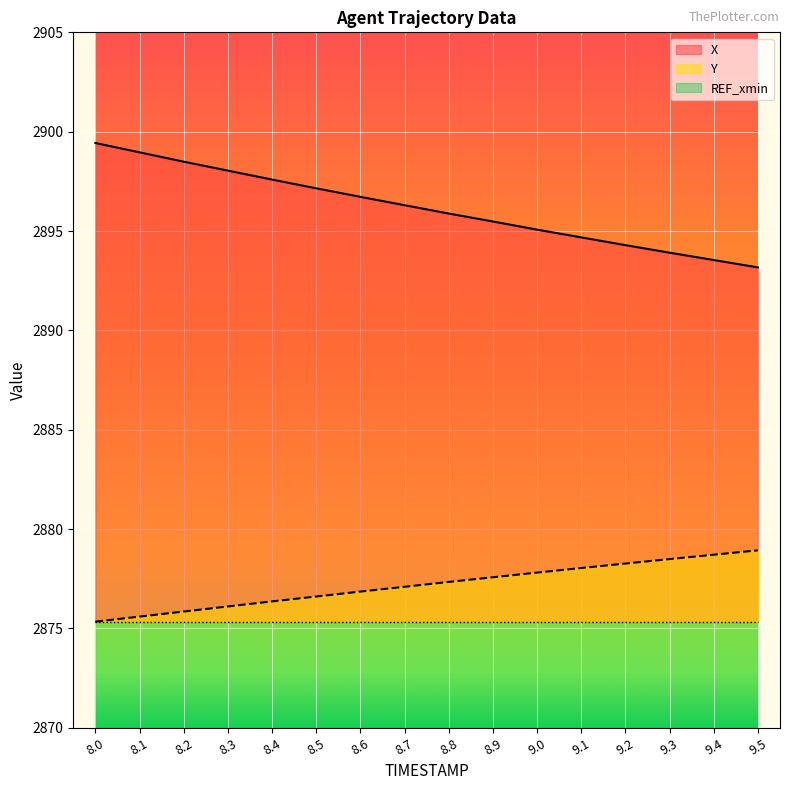

Which category has the highest value across all series?

8.0